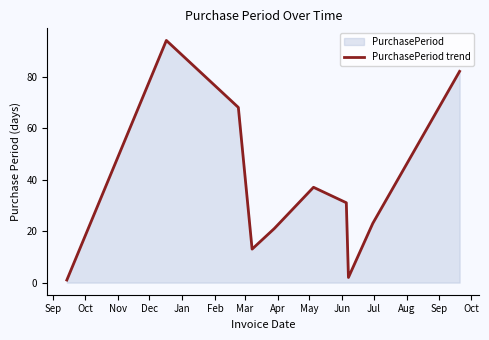

What is the difference between the maximum and minimum values?

93